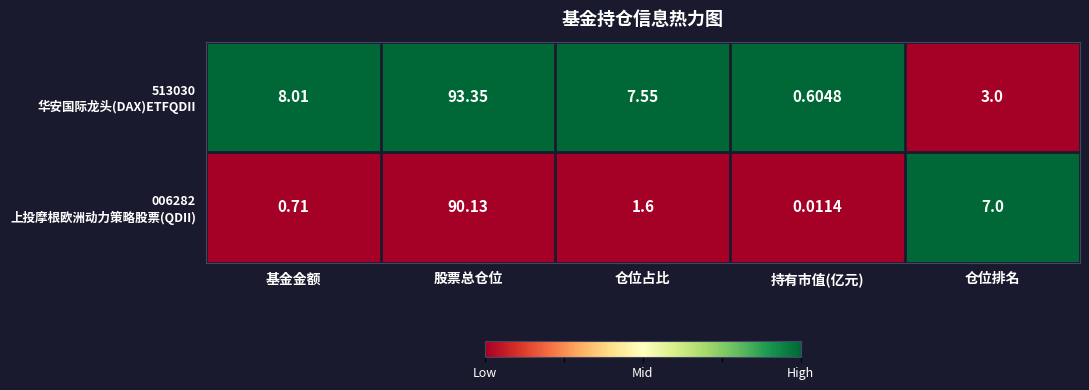

At which category is the sum across all series the highest?

股票总仓位